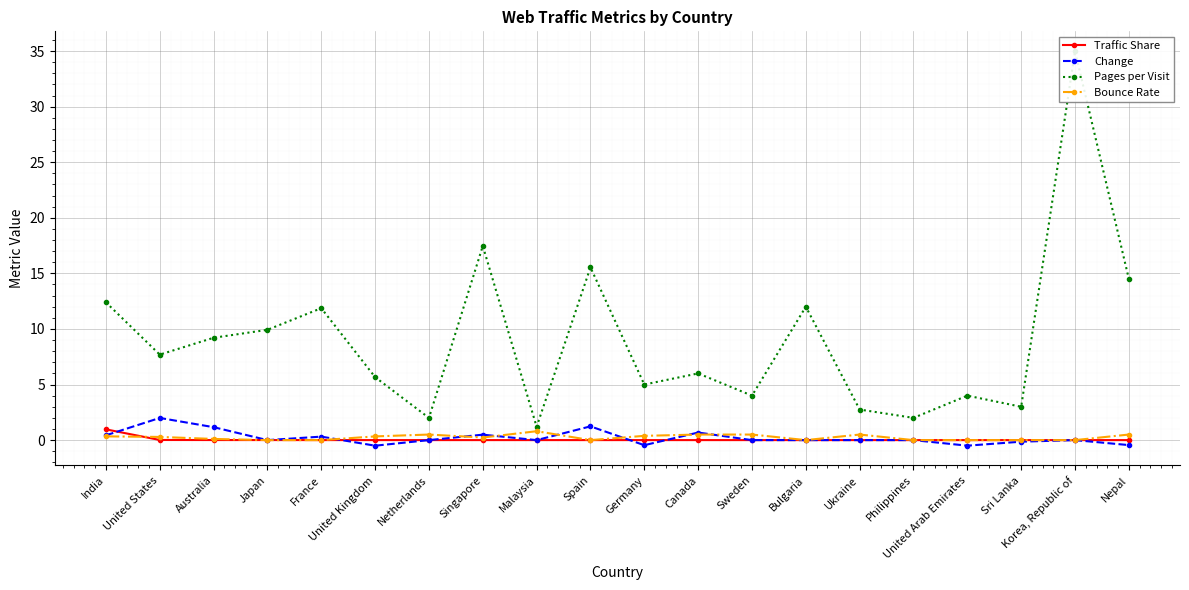

What is the difference between the Change values at Philippines and United Arab Emirates?

0.5